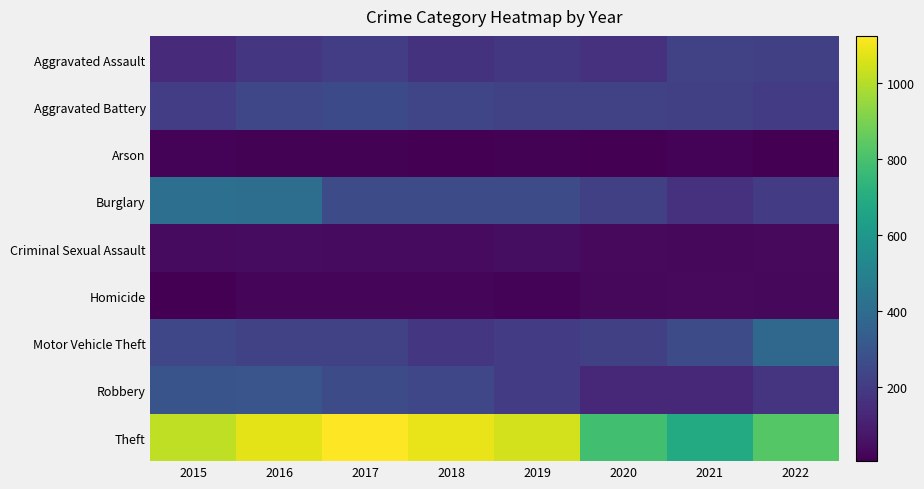

At how many categories does at least one series exceed 178?

8